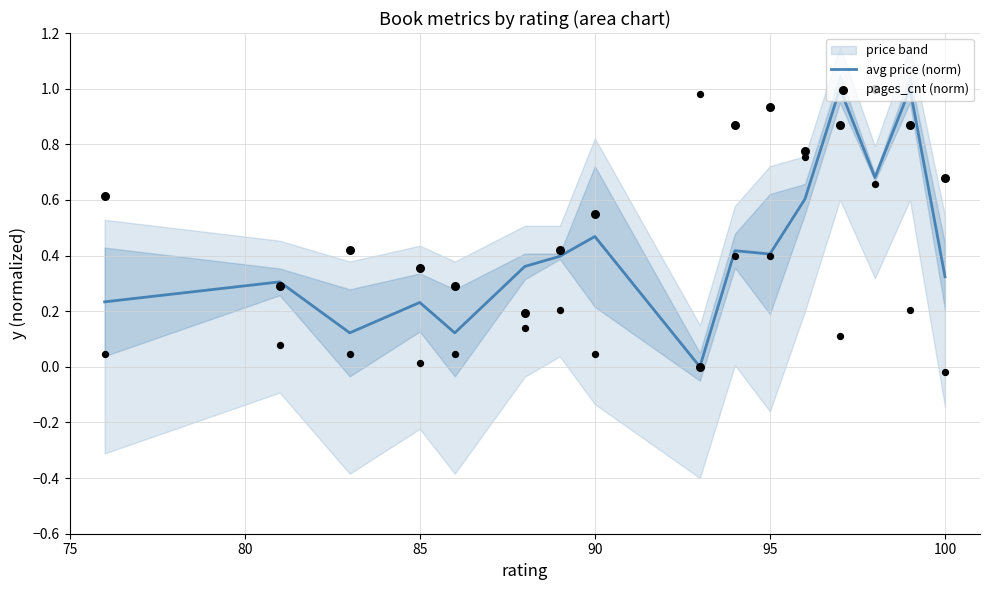

Which series reaches the maximum Y coordinate?

avg price (norm)